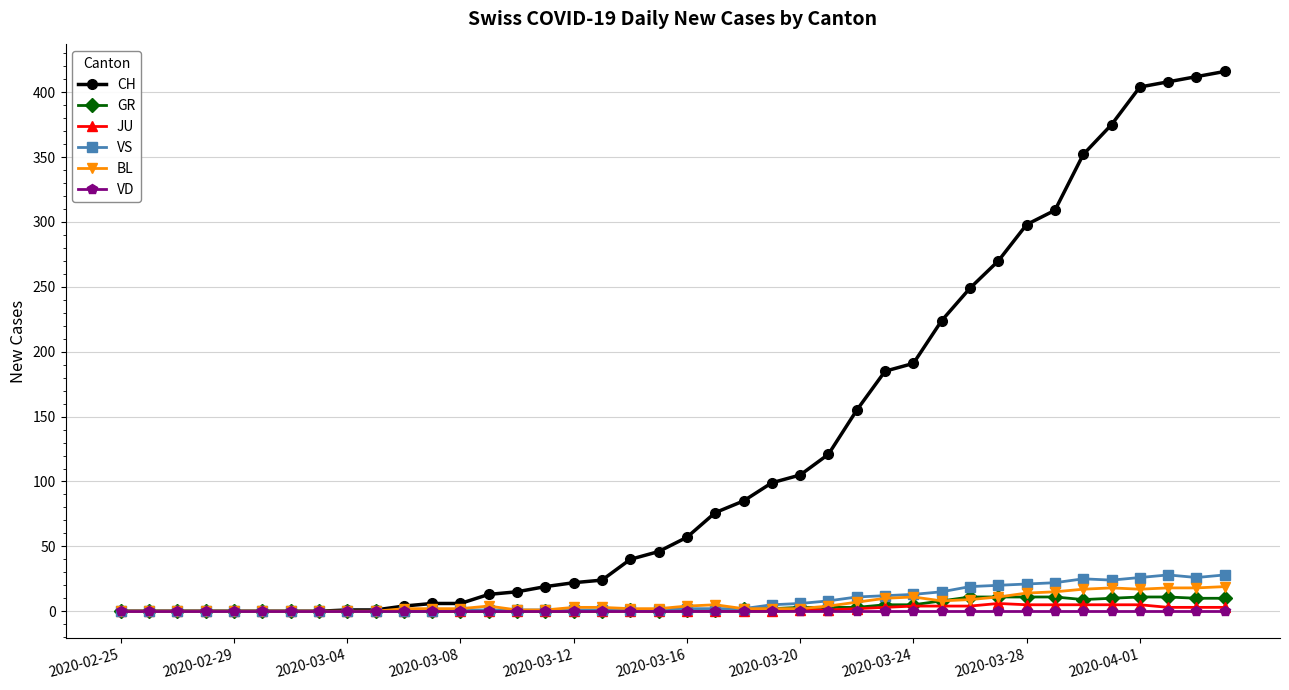

What is the greatest value displayed?

416